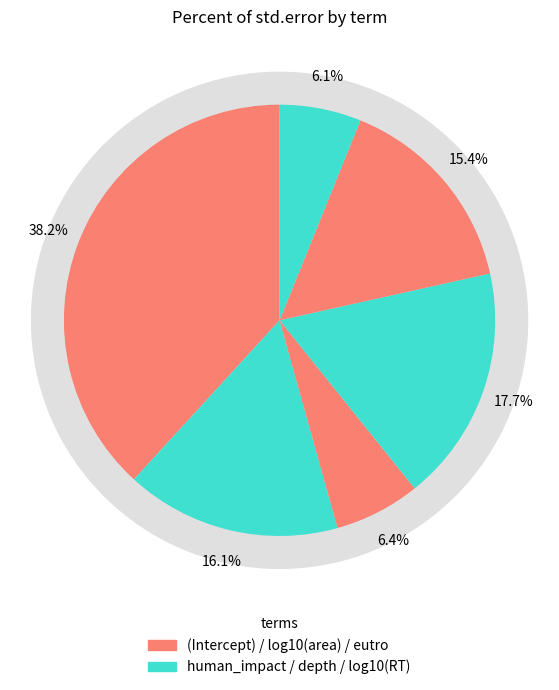

The log10(area) slice represents 1% of the pie. True or false?

False